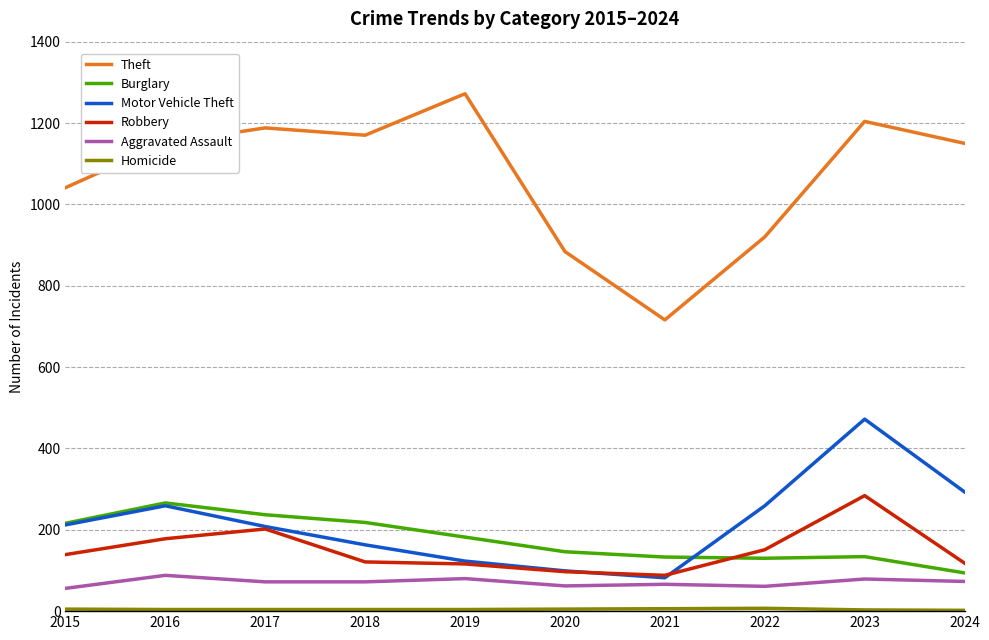

What is the average value of the Motor Vehicle Theft series?

217